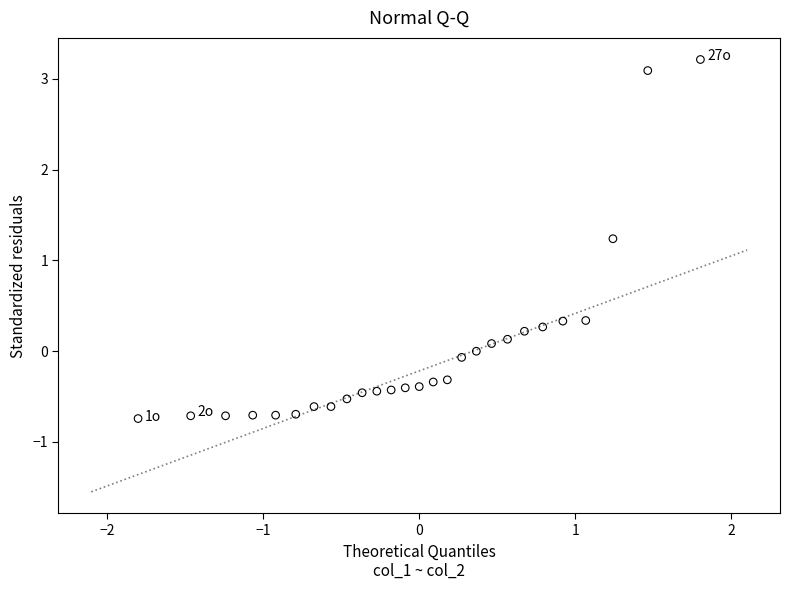

What is the range of X values (max minus min)?

3.6